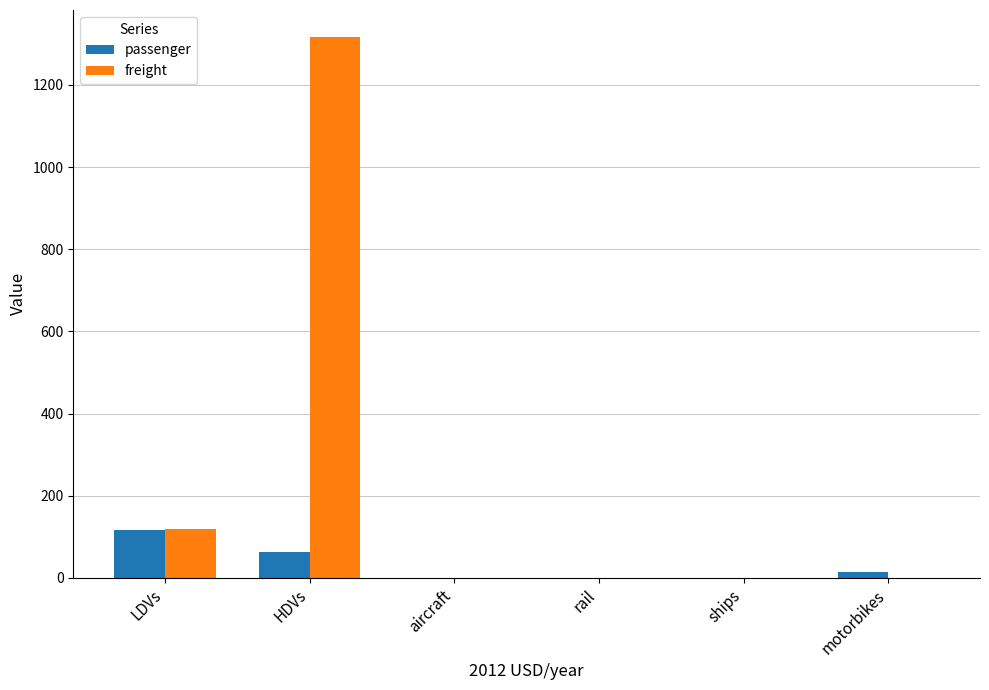

At which label is passenger closest to 58?

HDVs